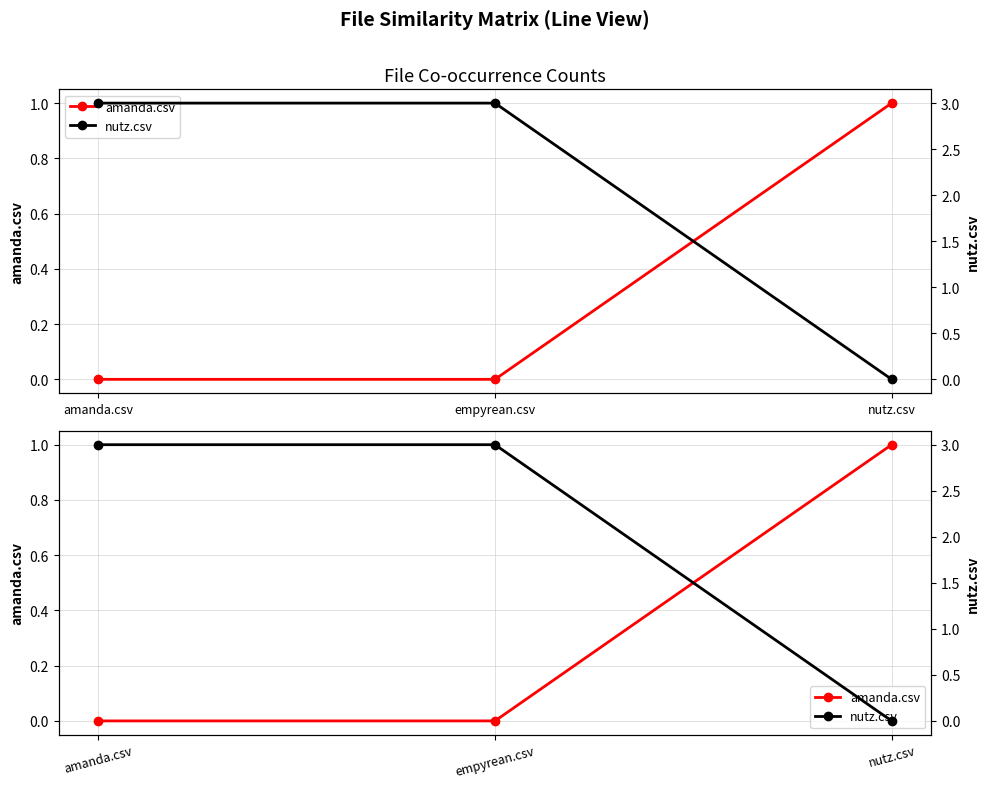

Rank the categories by amanda.csv value from highest to lowest.

nutz.csv, amanda.csv, empyrean.csv